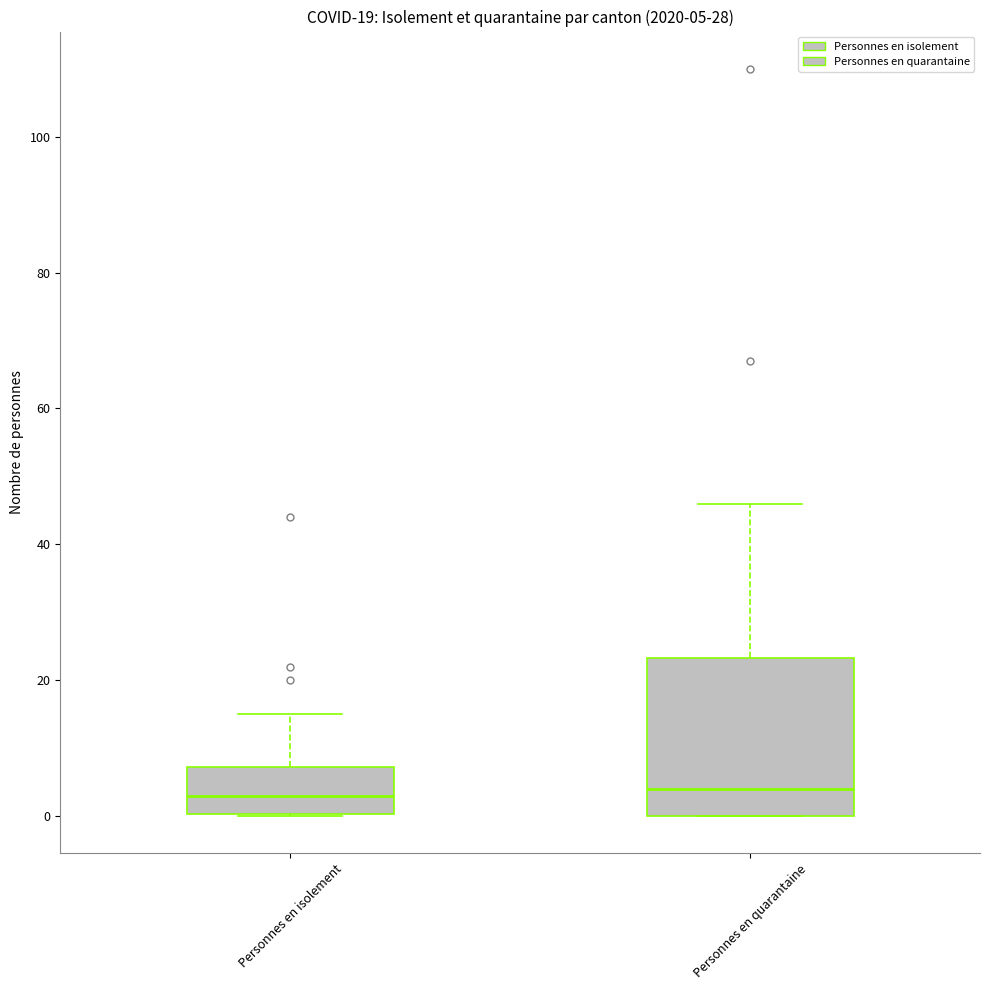

Which box is the tallest, from its lower edge to its upper edge?

Personnes en quarantaine